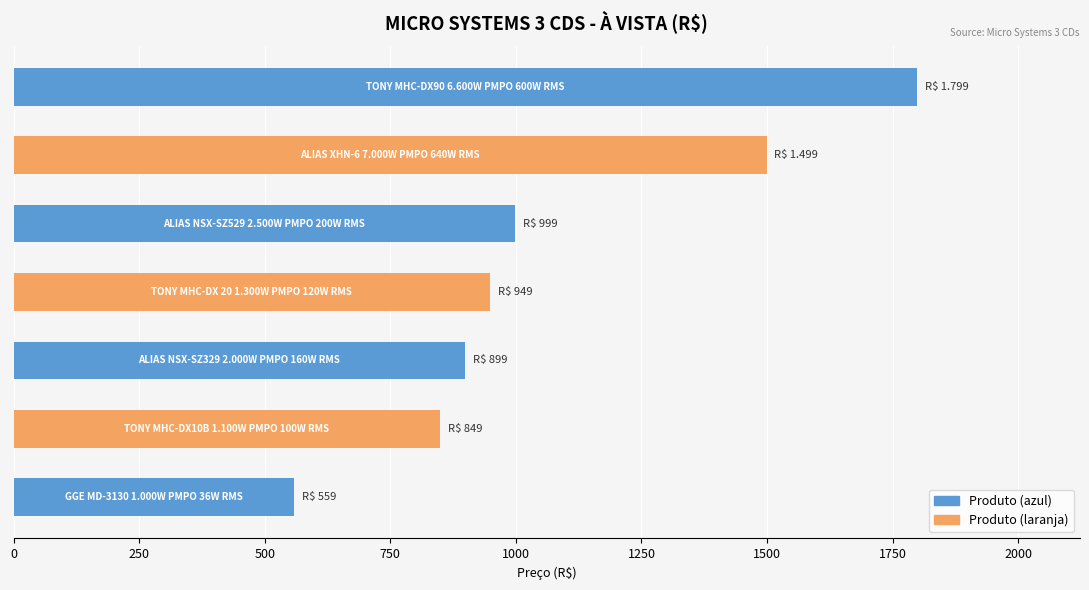

How many series are shown in this chart?

1